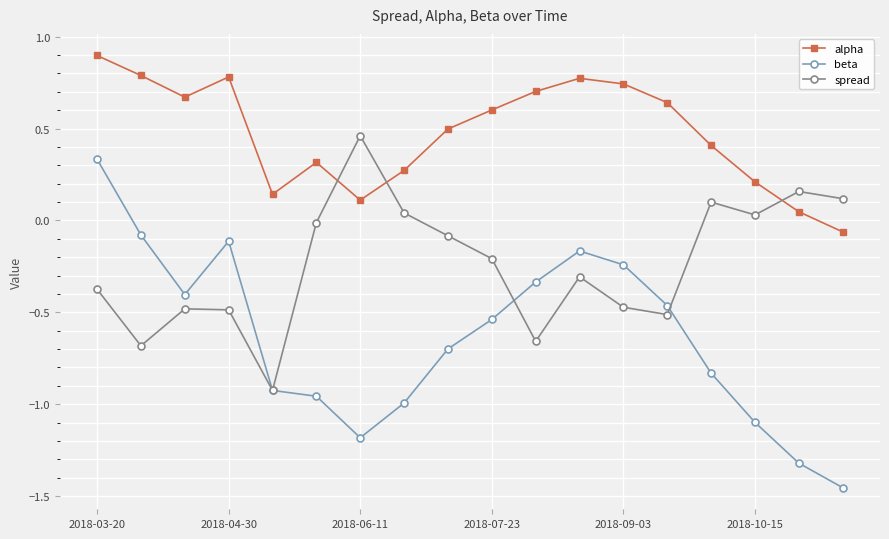

What is the maximum value shown in the chart?

0.9